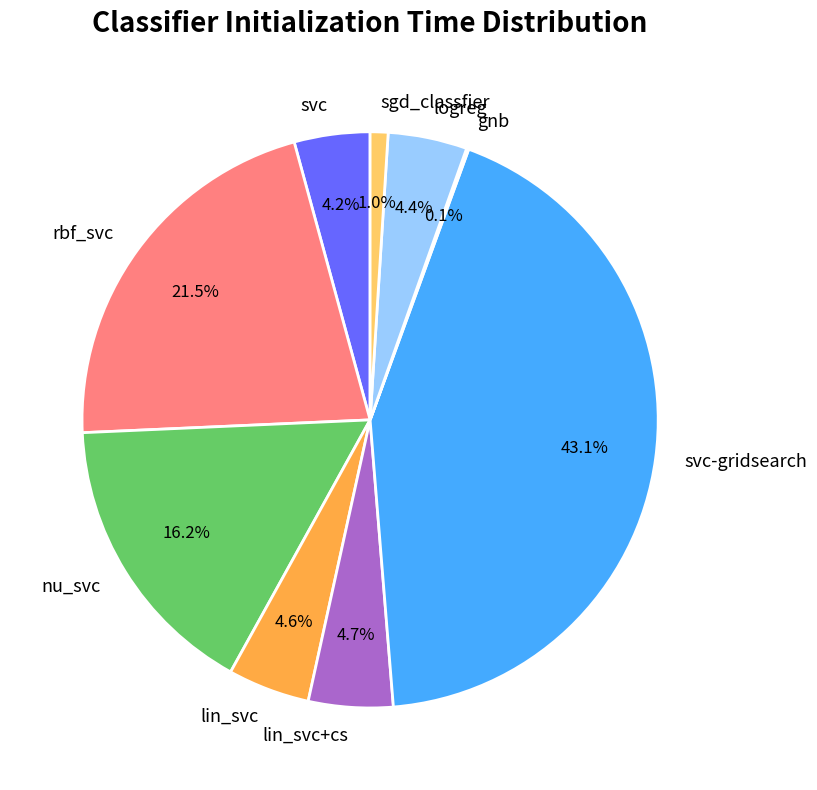

What percentage is NOT represented by sgd_classfier?

99.0%